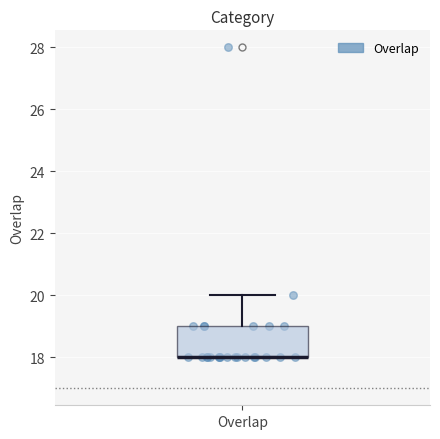

Transcribe this box plot: give where the median line is, the range the box spans, and where the two whiskers end, as read against the y-axis. The values are not printed on the chart, so give them approximately, as read against the axis.

median 18 (drawn on the box's lower edge), box 18 to 19, whiskers 18 to 20